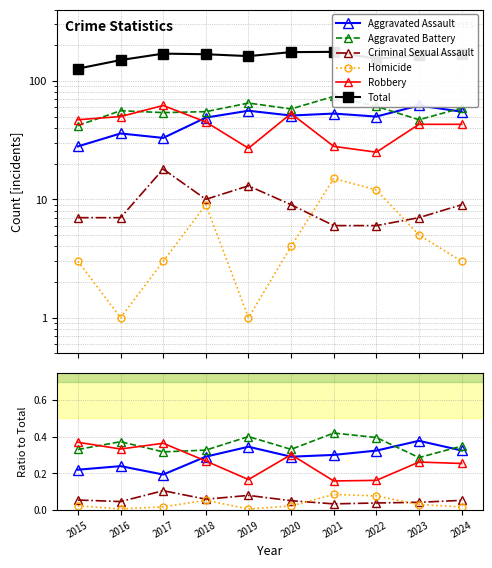

Where is the first local minimum for Aggravated Assault?

2017